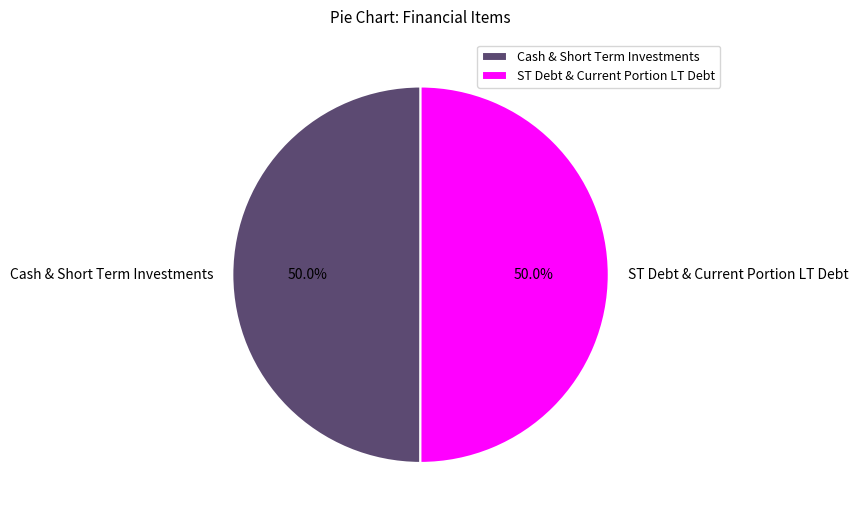

What portion of the pie excludes Cash & Short Term Investments?

50.0%